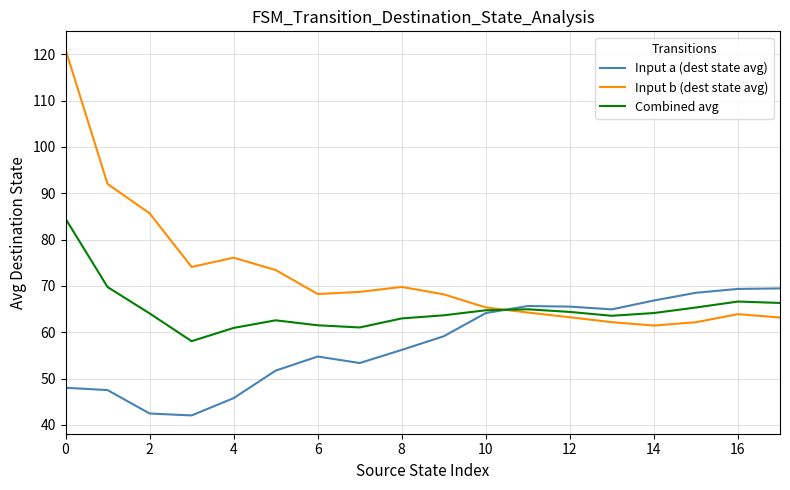

What is the minimum value for Input b (dest state avg)?

61.4